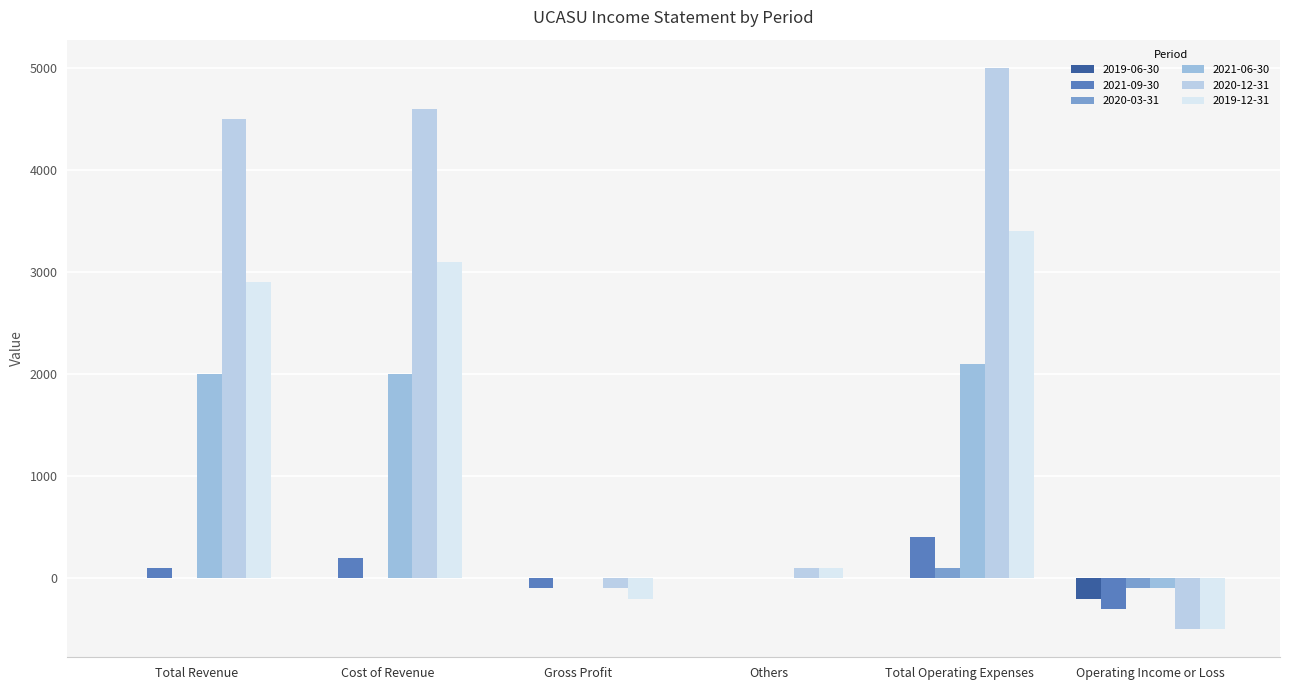

What is the average value of the 2019-06-30 series?

-33